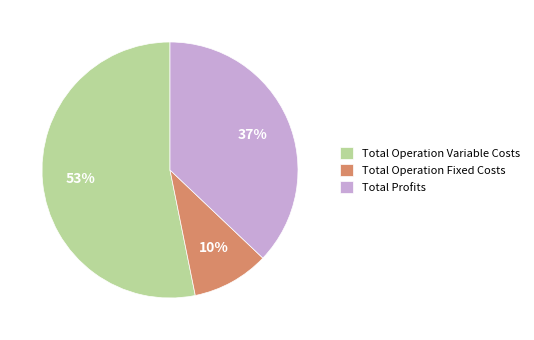

How many segments does this pie chart have?

3